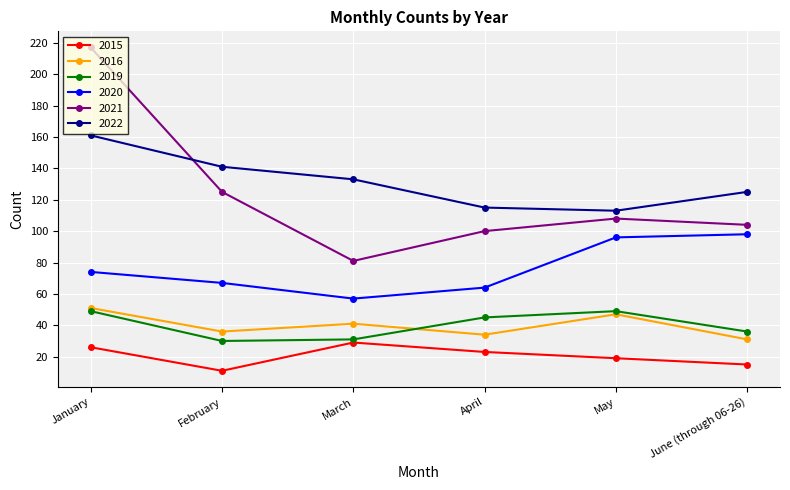

What is the total value across all series at March?

372